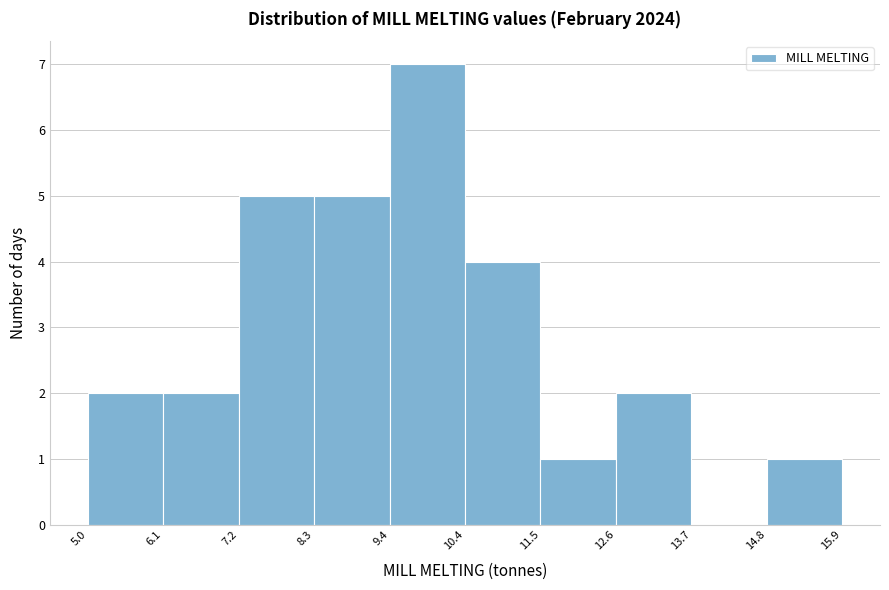

Which range on the x-axis has the tallest bar?

9.4 to 10.4